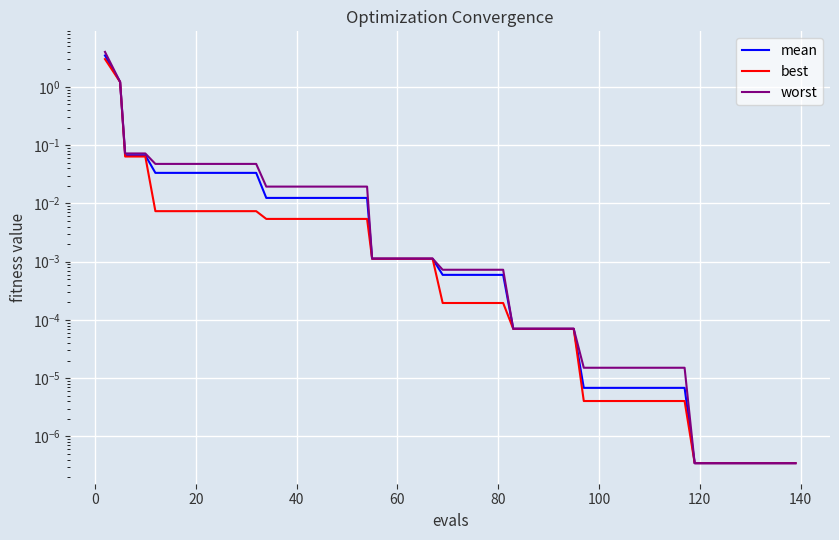

What is the sum of all worst values?

5.8